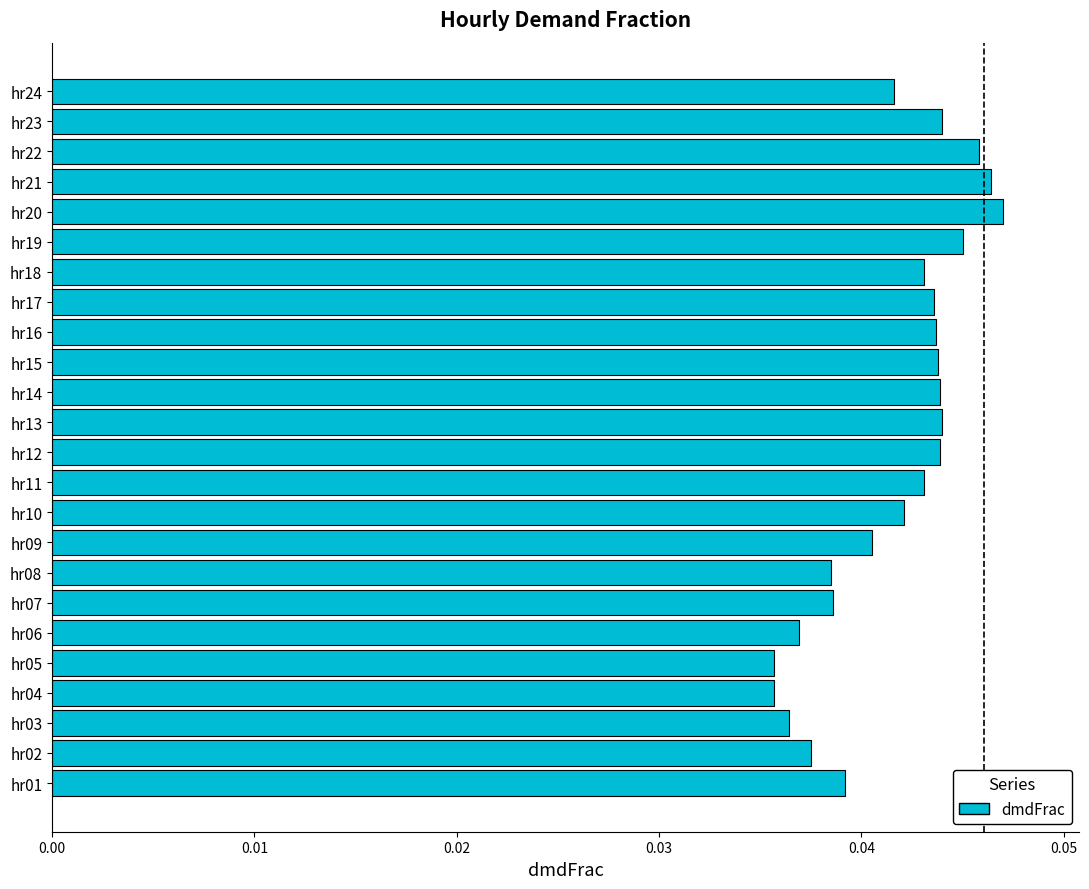

What is the sum of all values?

1.0